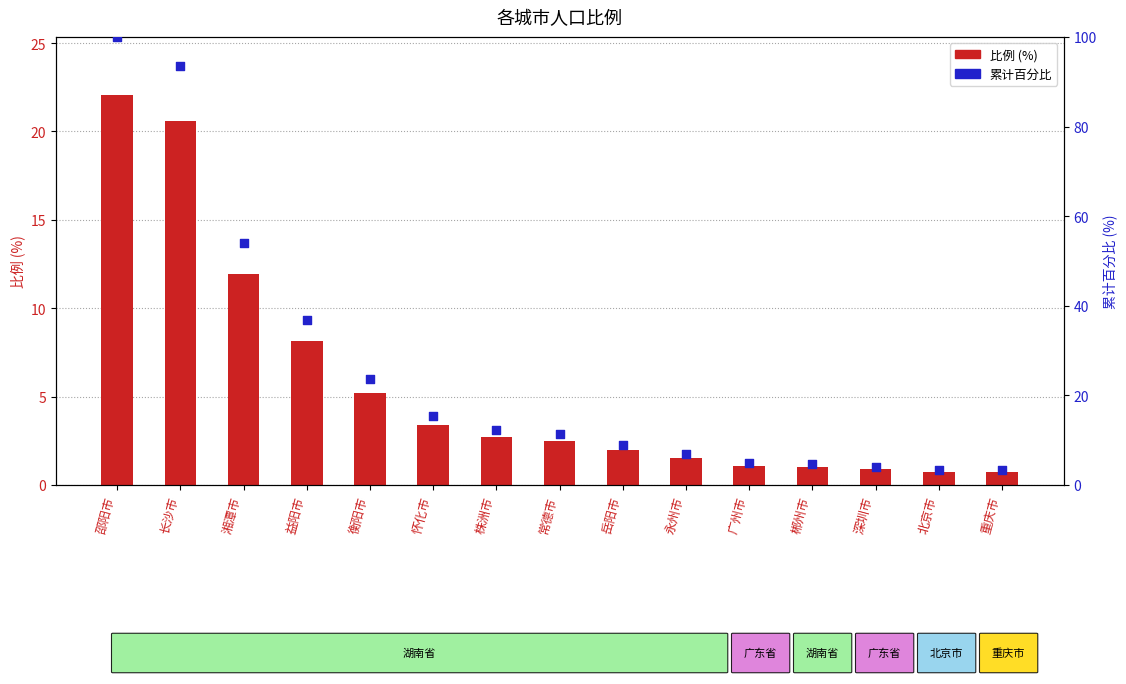

Which series reaches the maximum Y coordinate?

累计百分比